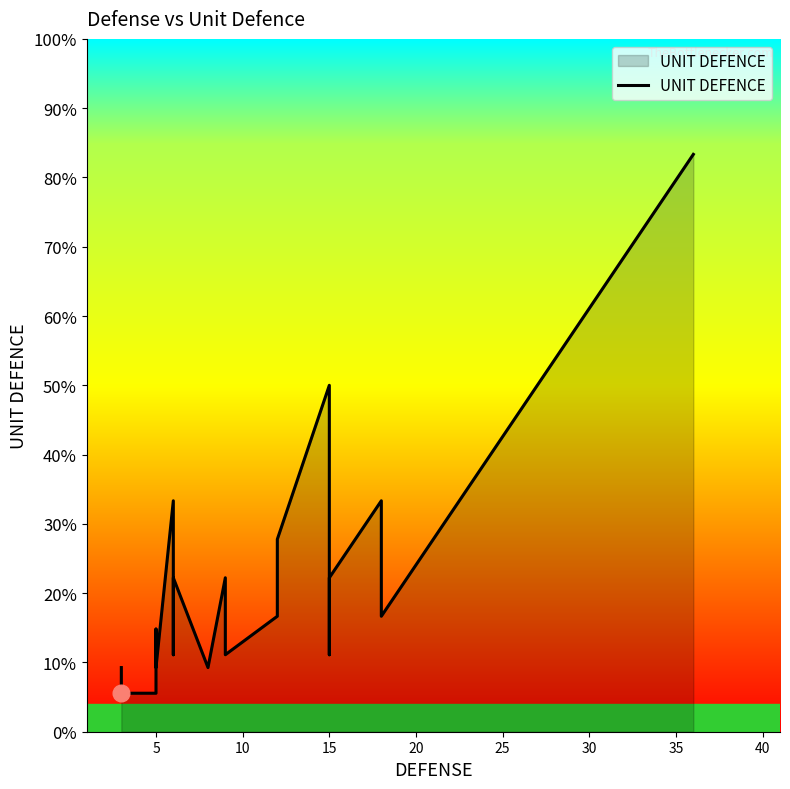

What is the change in value from 15 to 15?

+7